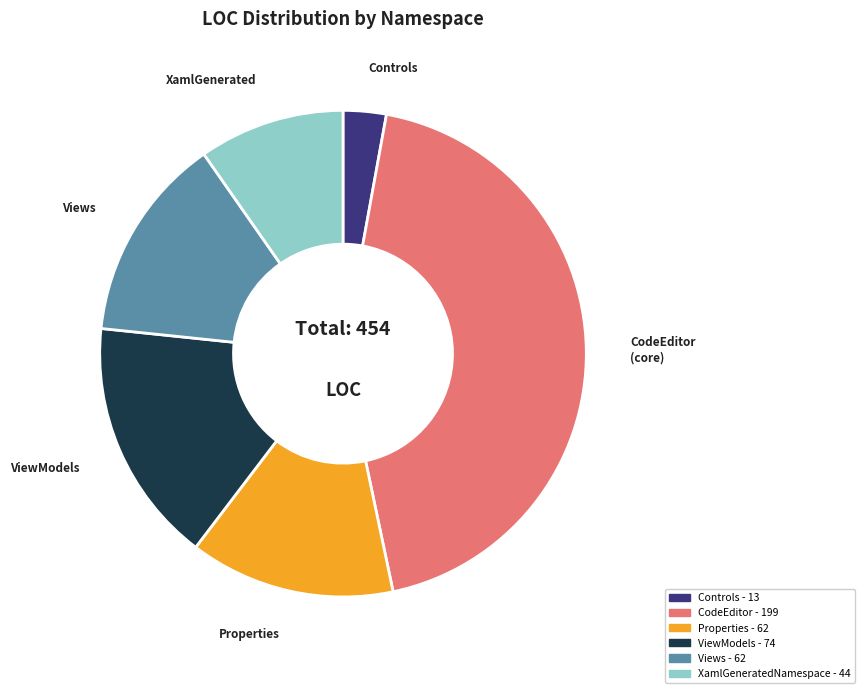

Is there a majority slice in this chart?

No